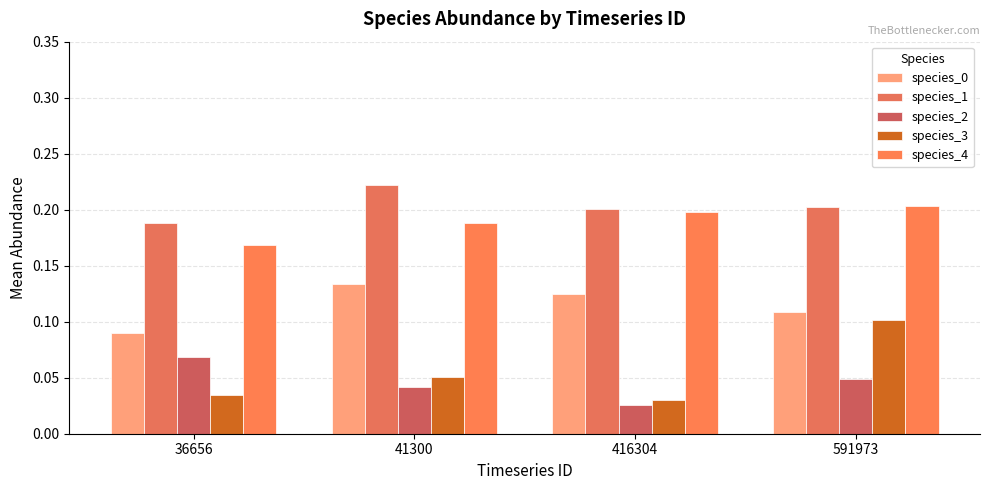

Reading left to right, extract all data points from this chart.

species_0: 0.1	0.1	0.1	0.1
species_1: 0.2	0.2	0.2	0.2
species_2: 0.1	0.0	0.0	0.0
species_3: 0.0	0.1	0.0	0.1
species_4: 0.2	0.2	0.2	0.2